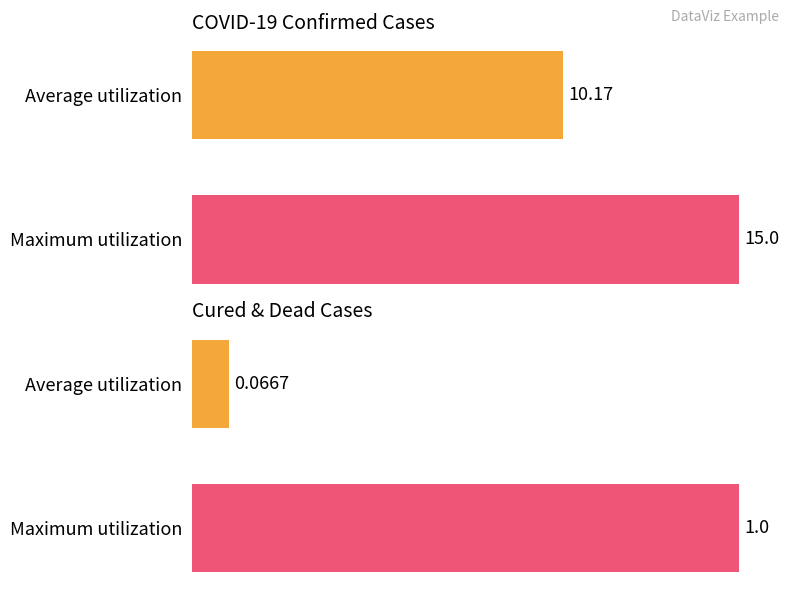

How many values in the cured series exceed 0?

2